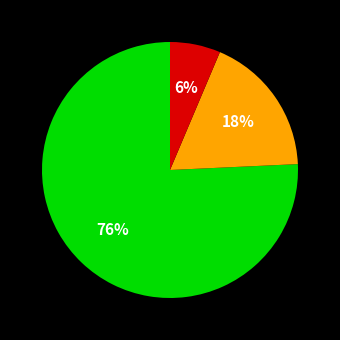

Is there any slice that represents more than half of the pie?

Yes